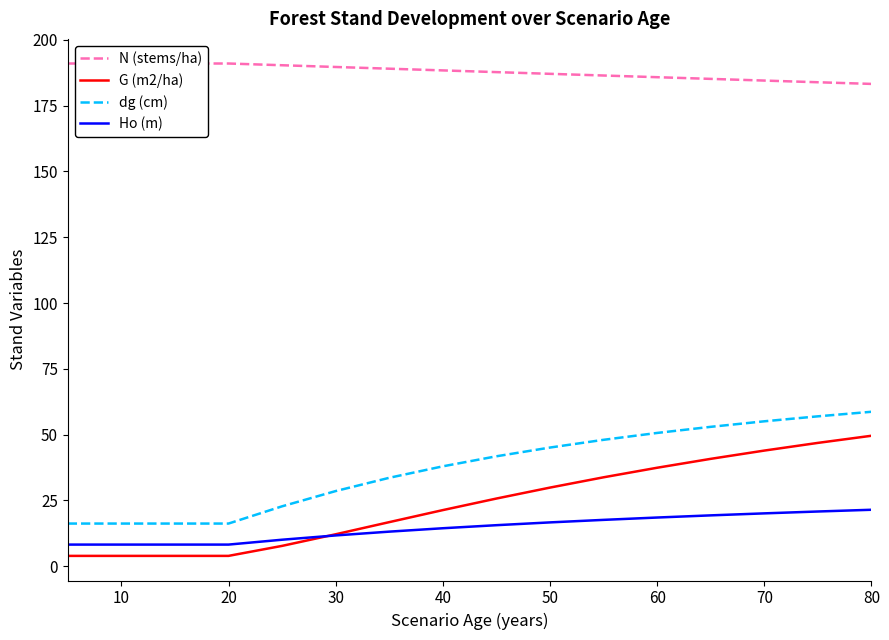

How many lines are shown in the chart?

4